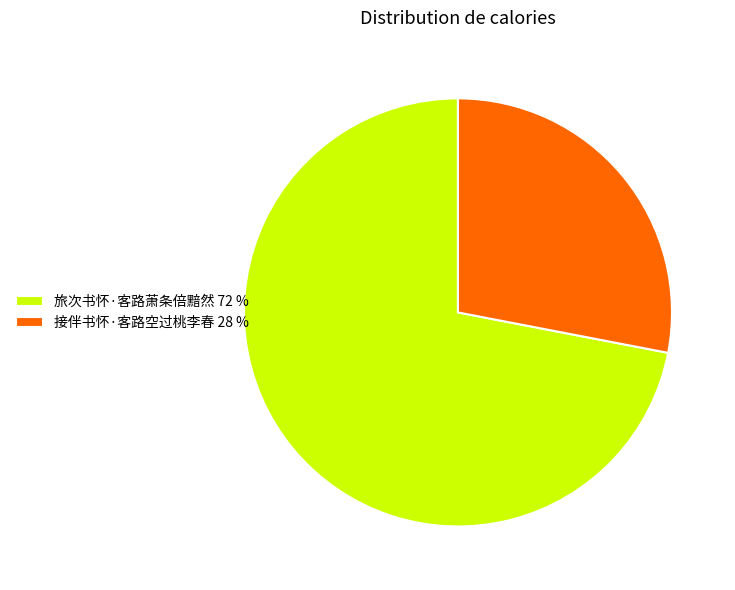

Between 旅次书怀·客路萧条倍黯然 72 % and 接伴书怀·客路空过桃李春 28 %, which is larger?

旅次书怀·客路萧条倍黯然 72 %